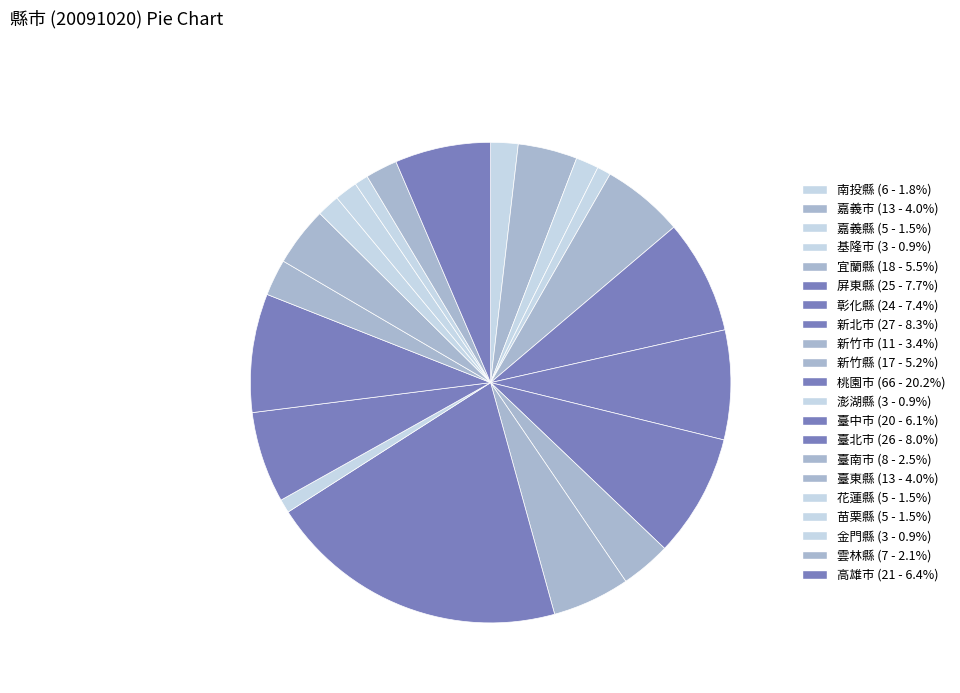

Count the number of slices in the pie.

21